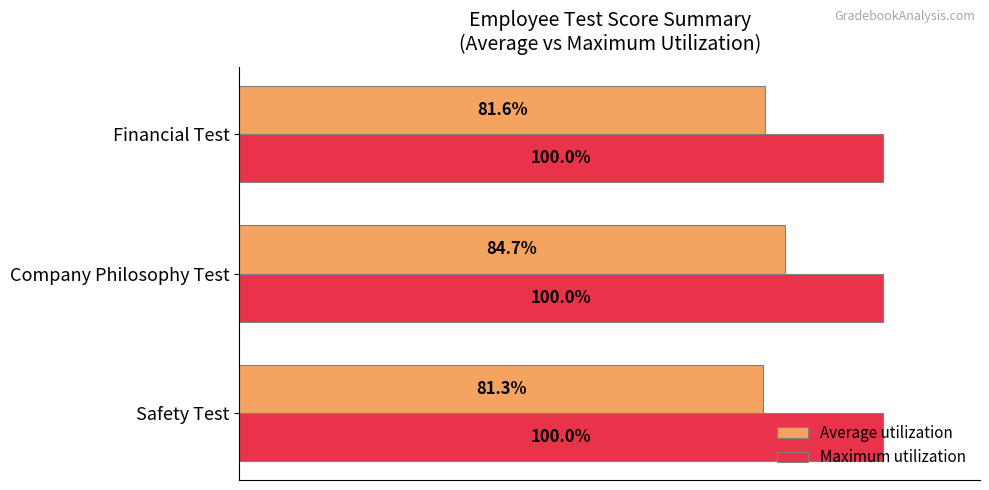

Rank the series at Safety Test from lowest to highest value.

Average utilization, Maximum utilization